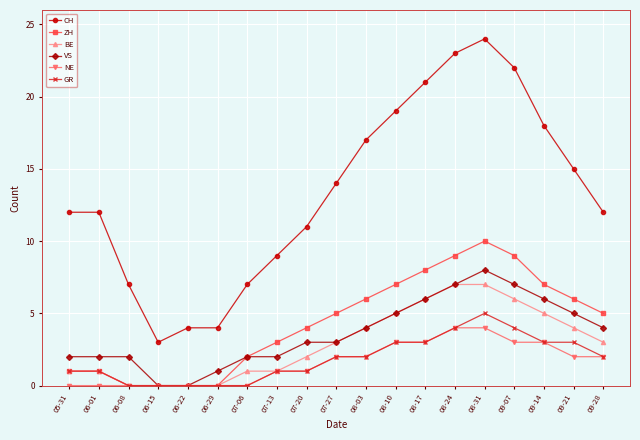

Reading left to right, transcribe all the data shown in this chart.

CH: 05-31=12	06-01=12	06-08=7	06-15=3	06-22=4	06-29=4	07-06=7	07-13=9	07-20=11	07-27=14	08-03=17	08-10=19	08-17=21	08-24=23	08-31=24	09-07=22	09-14=18	09-21=15	09-28=12
ZH: 05-31=1	06-01=1	06-08=0	06-15=0	06-22=0	06-29=0	07-06=2	07-13=3	07-20=4	07-27=5	08-03=6	08-10=7	08-17=8	08-24=9	08-31=10	09-07=9	09-14=7	09-21=6	09-28=5
BE: 05-31=1	06-01=1	06-08=0	06-15=0	06-22=0	06-29=0	07-06=1	07-13=1	07-20=2	07-27=3	08-03=4	08-10=5	08-17=6	08-24=7	08-31=7	09-07=6	09-14=5	09-21=4	09-28=3
VS: 05-31=2	06-01=2	06-08=2	06-15=0	06-22=0	06-29=1	07-06=2	07-13=2	07-20=3	07-27=3	08-03=4	08-10=5	08-17=6	08-24=7	08-31=8	09-07=7	09-14=6	09-21=5	09-28=4
NE: 05-31=0	06-01=0	06-08=0	06-15=0	06-22=0	06-29=0	07-06=0	07-13=1	07-20=1	07-27=2	08-03=2	08-10=3	08-17=3	08-24=4	08-31=4	09-07=3	09-14=3	09-21=2	09-28=2
GR: 05-31=1	06-01=1	06-08=0	06-15=0	06-22=0	06-29=0	07-06=0	07-13=1	07-20=1	07-27=2	08-03=2	08-10=3	08-17=3	08-24=4	08-31=5	09-07=4	09-14=3	09-21=3	09-28=2